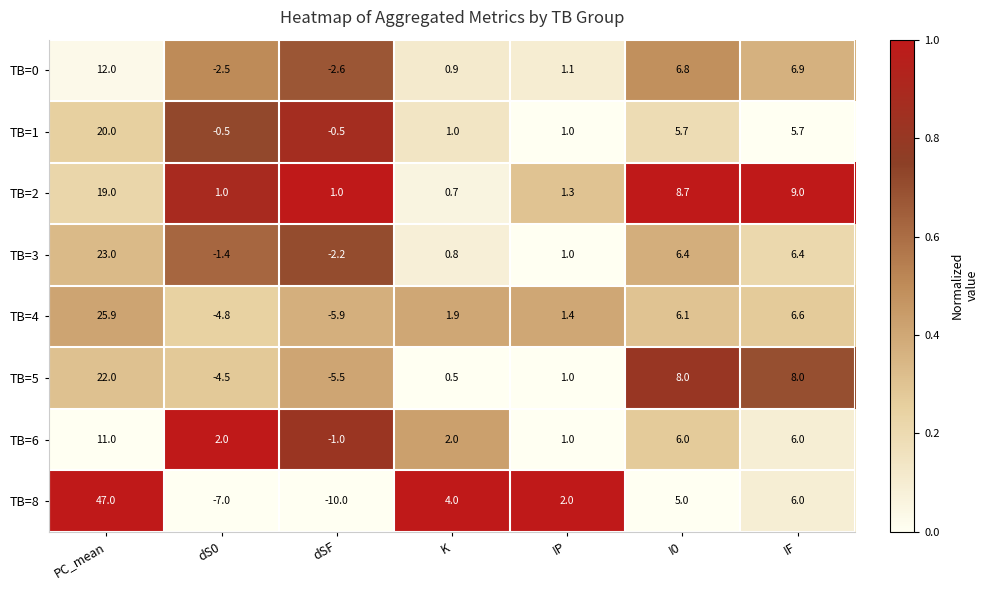

Which series changed the most between IP and I0?

TB=2